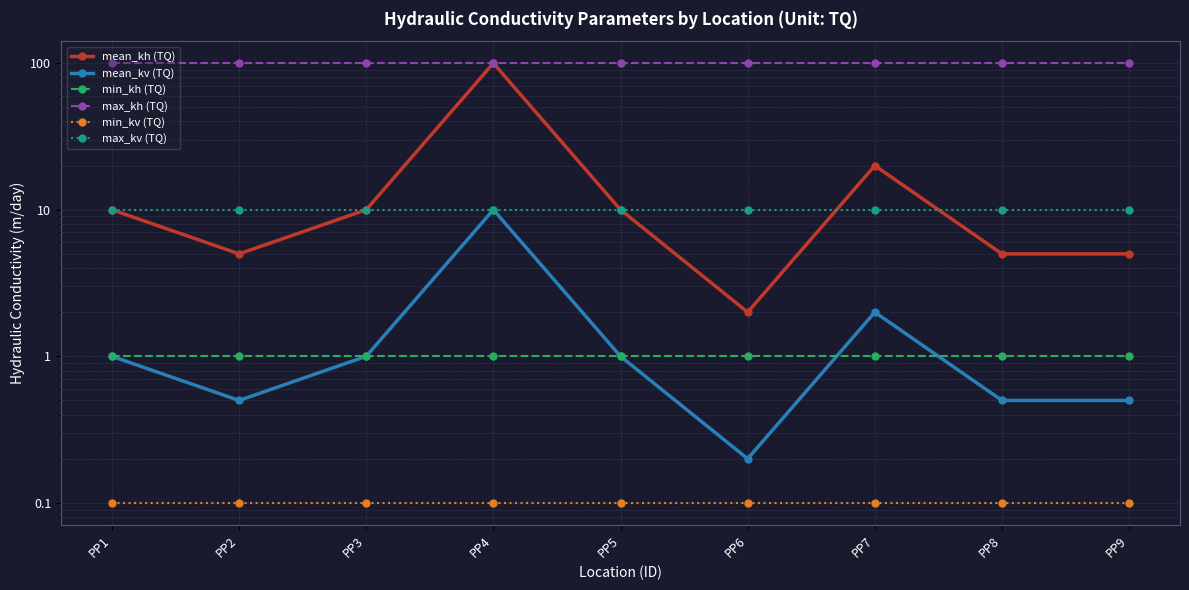

What is the value of the max_kv (TQ) point at the 8th from the left?

10.0